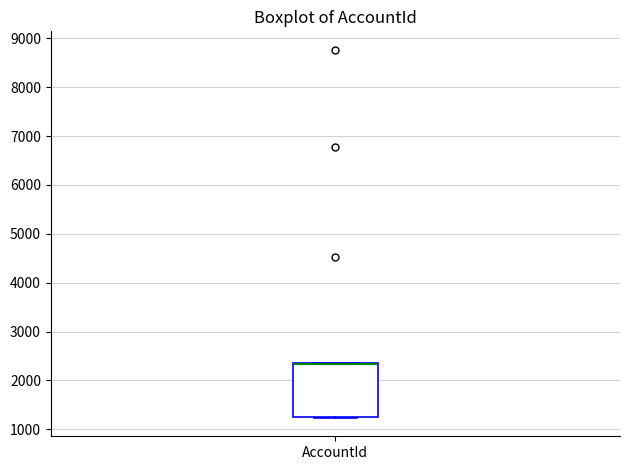

Read this box plot against the y-axis: the position of the median line, the range covered by the box, and the ends of both whiskers. The values are not printed on the chart, so give them approximately, as read against the axis.

median 2300 (drawn on the box's upper edge), box 1200 to 2400, whiskers 1200 to 2400